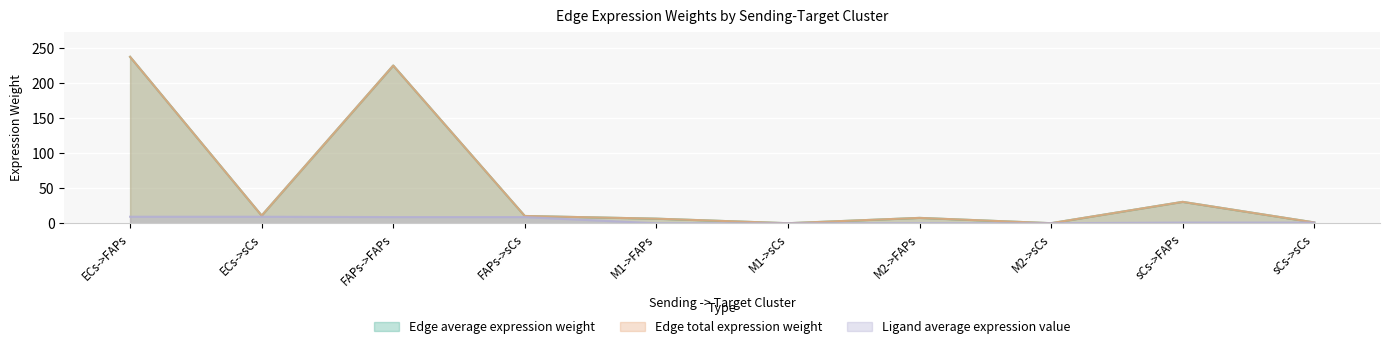

Rank the categories by Edge total expression weight value from lowest to highest.

M1->sCs, M2->sCs, sCs->sCs, M1->FAPs, M2->FAPs, FAPs->sCs, ECs->sCs, sCs->FAPs, FAPs->FAPs, ECs->FAPs